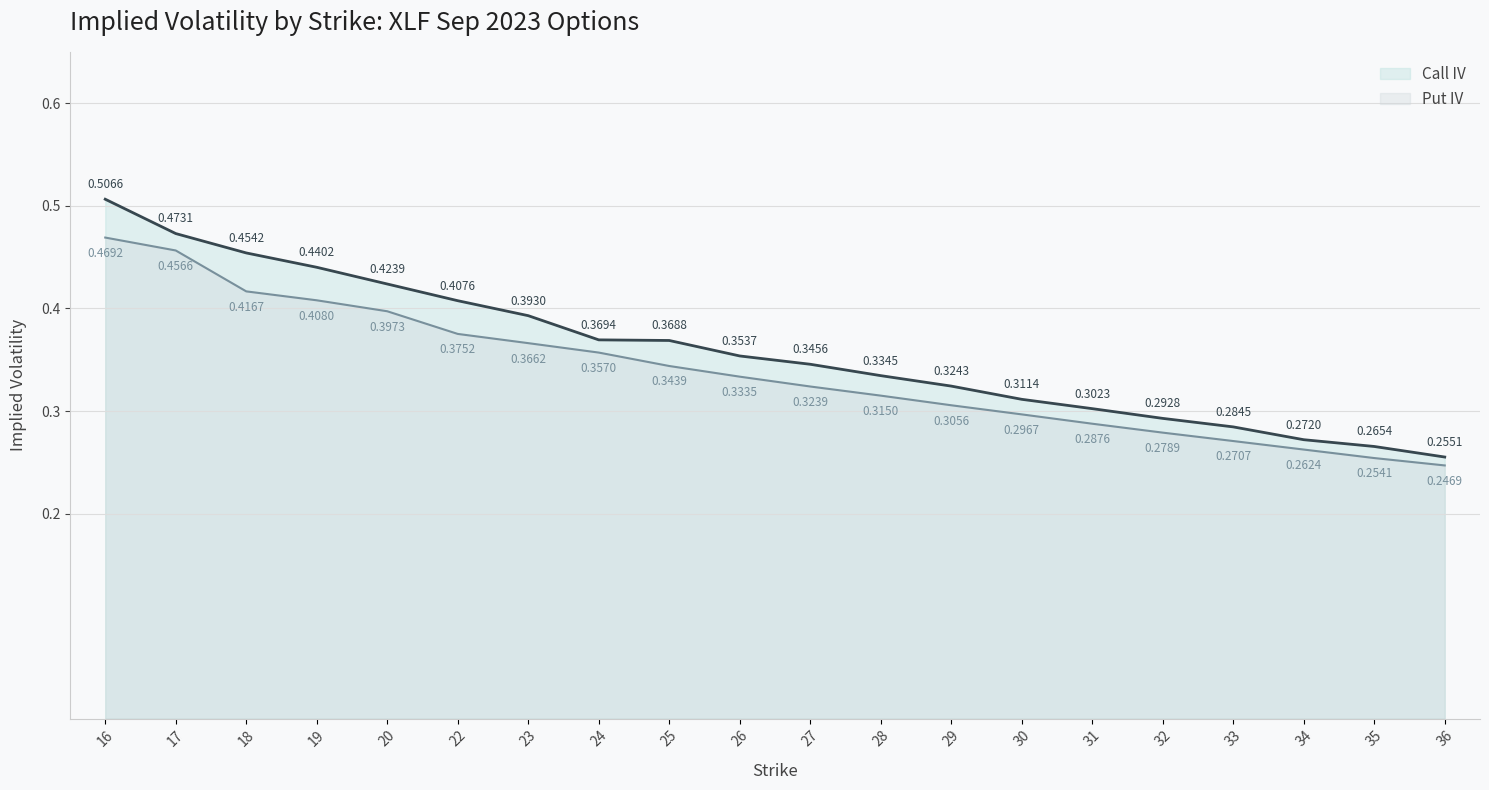

True or false: Put IV and Call IV intersect in this chart.

False